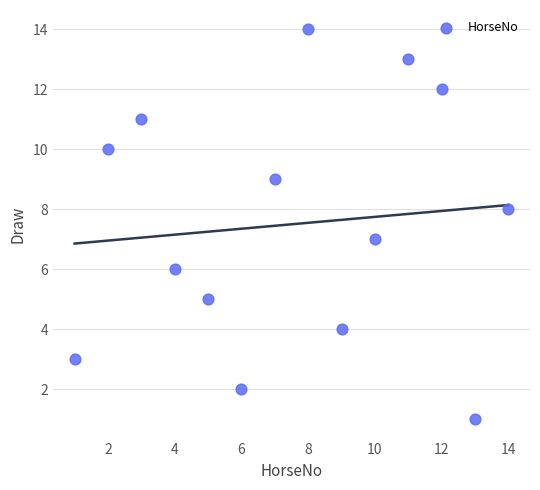

What is the range of X values (max minus min)?

13